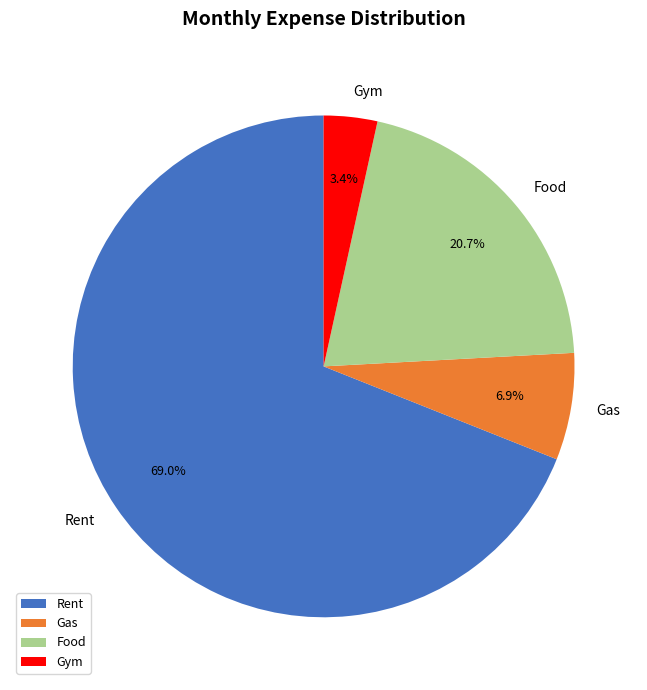

Which category has the smallest portion of the pie?

Gym